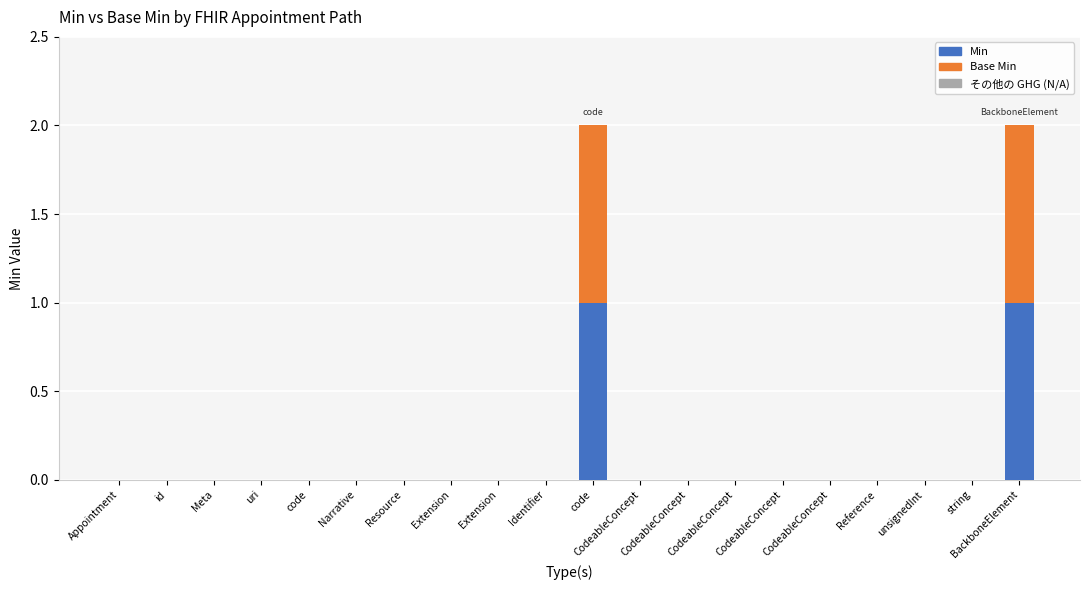

Does the chart contain stacked bars?

Yes